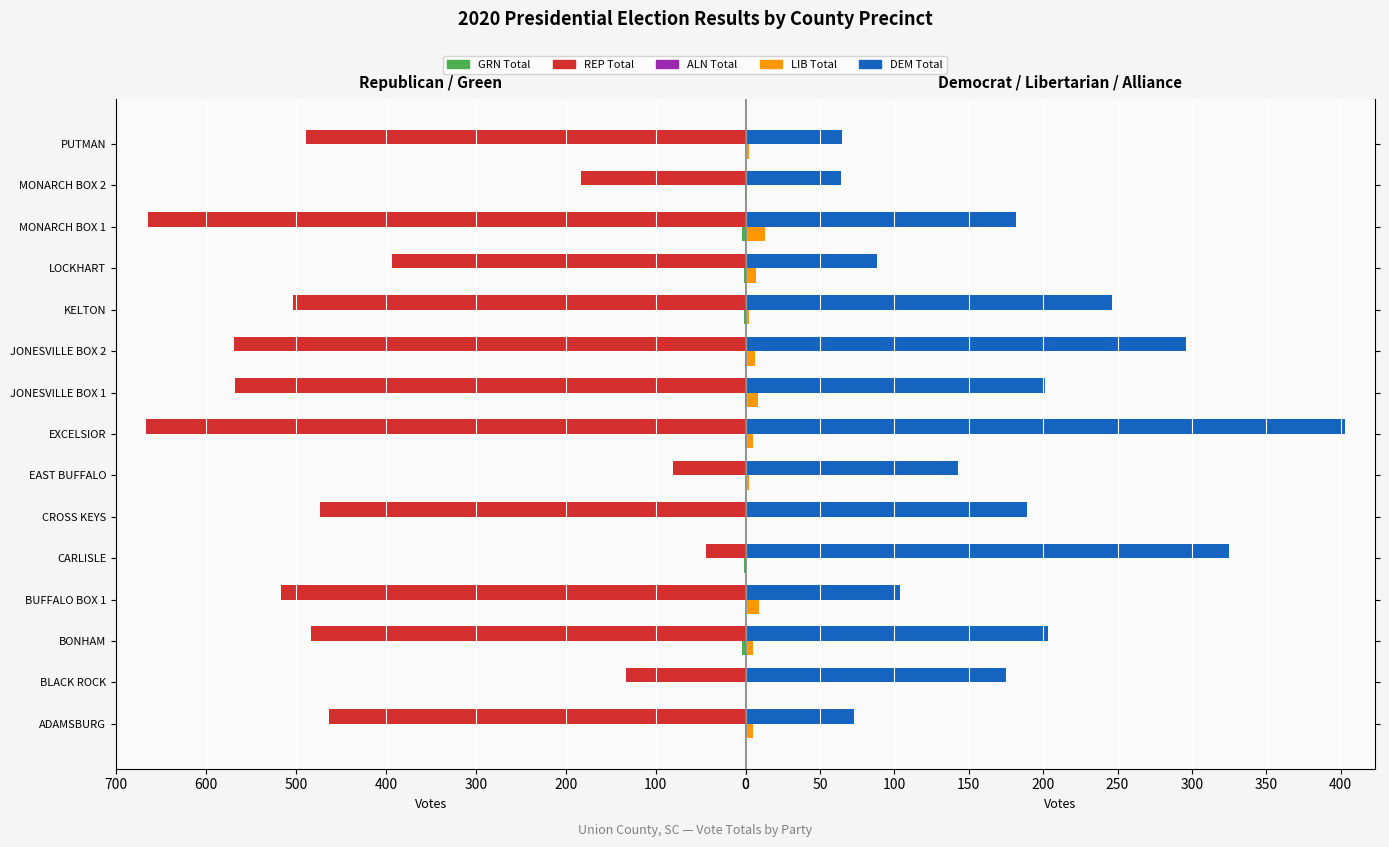

Read the REP Total value at BUFFALO BOX 1.

517